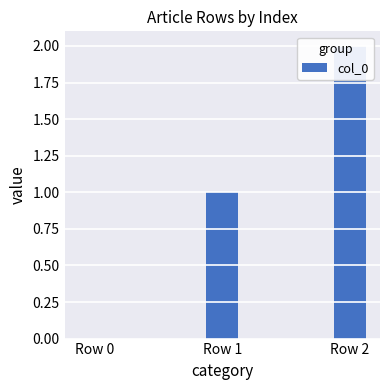

How many values are between 0 and 2?

3